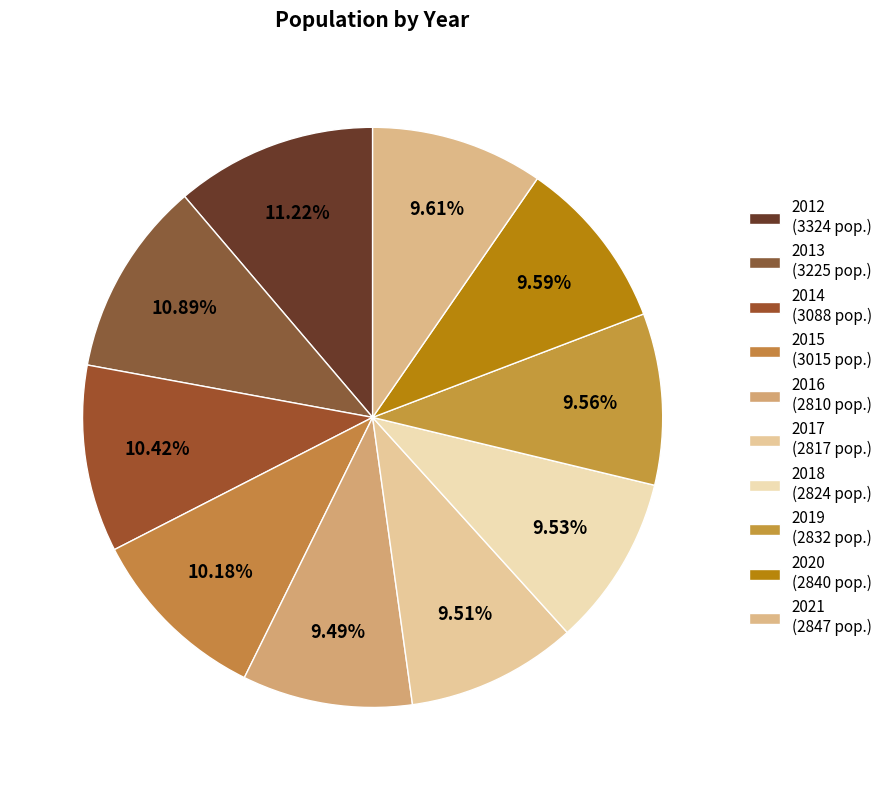

What percentage is the 2016 slice, to the nearest percent?

9%